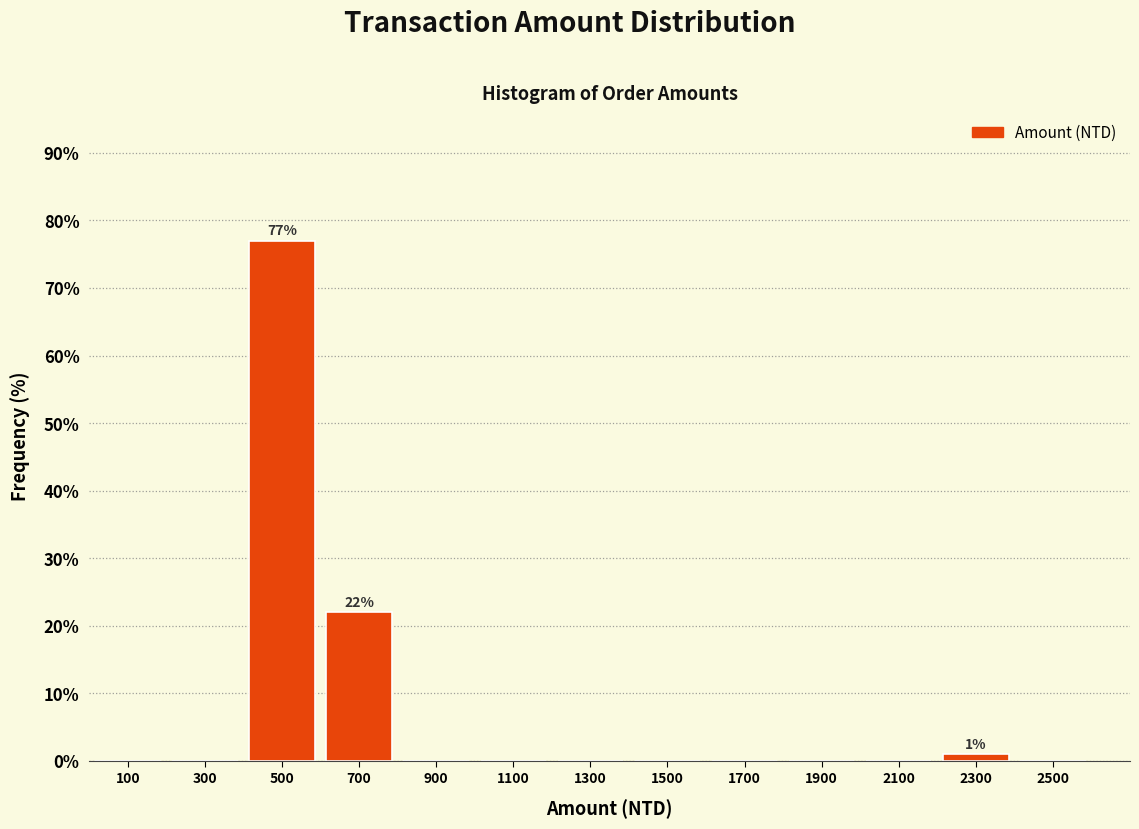

Over which range of the x-axis is the bar tallest?

400 to 600